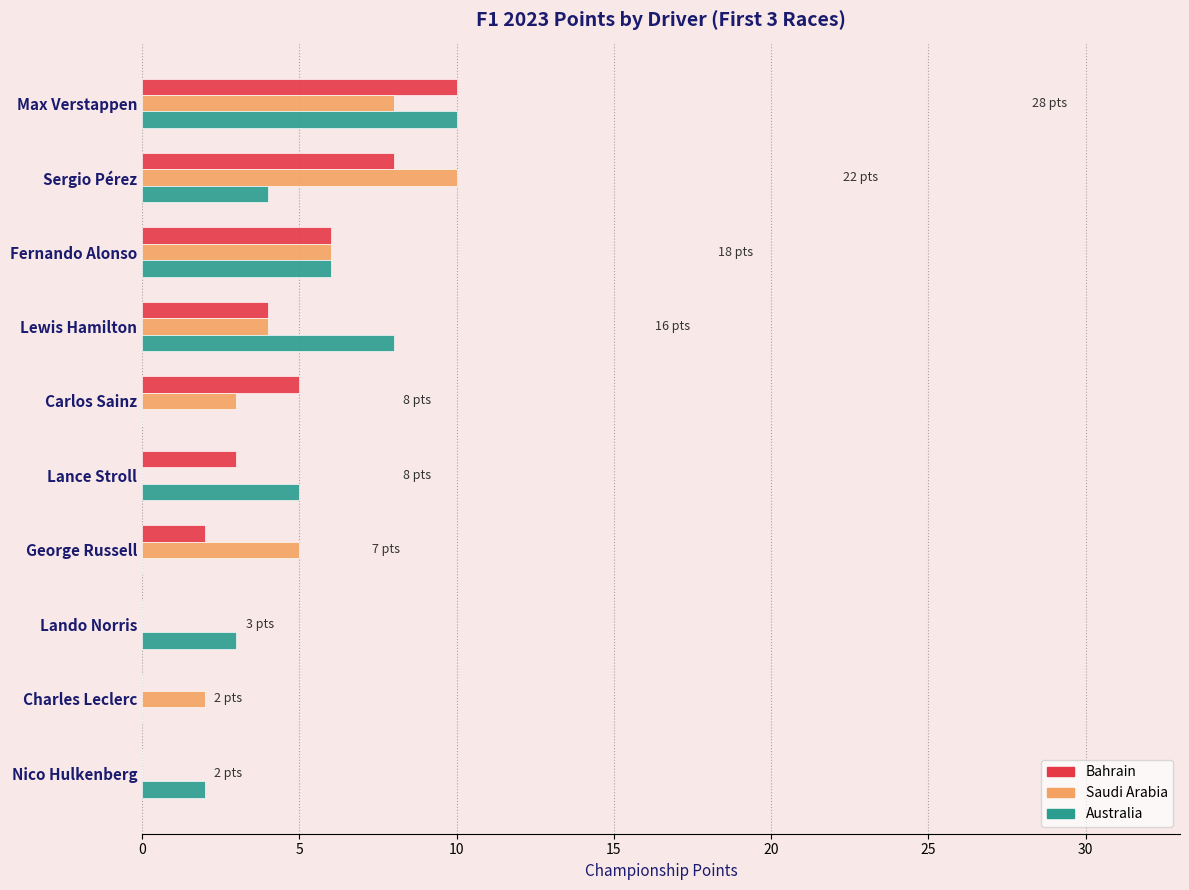

The Australia series shows 17 at Max Verstappen. True or false?

False